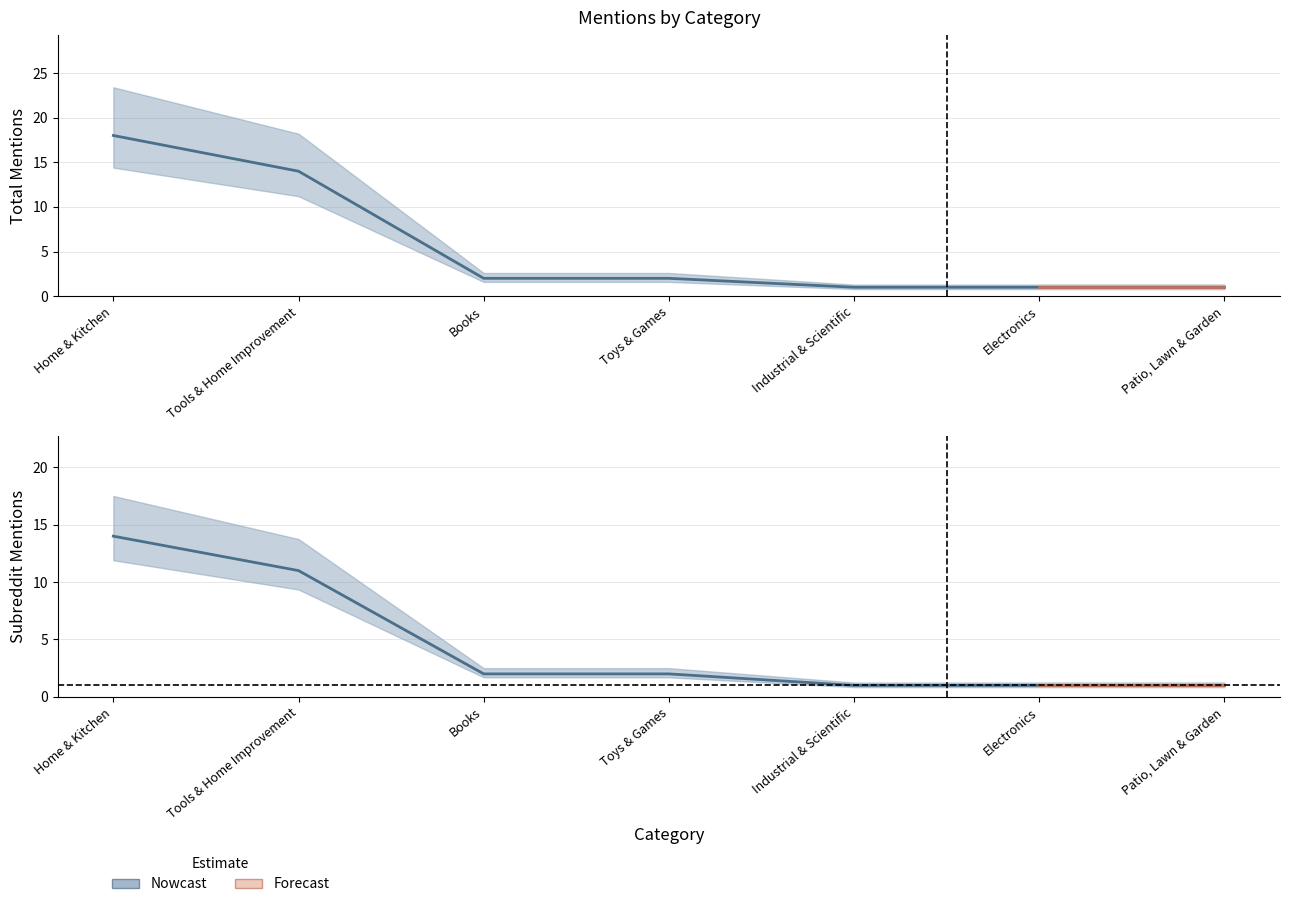

At how many categories does at least one series exceed 5?

2